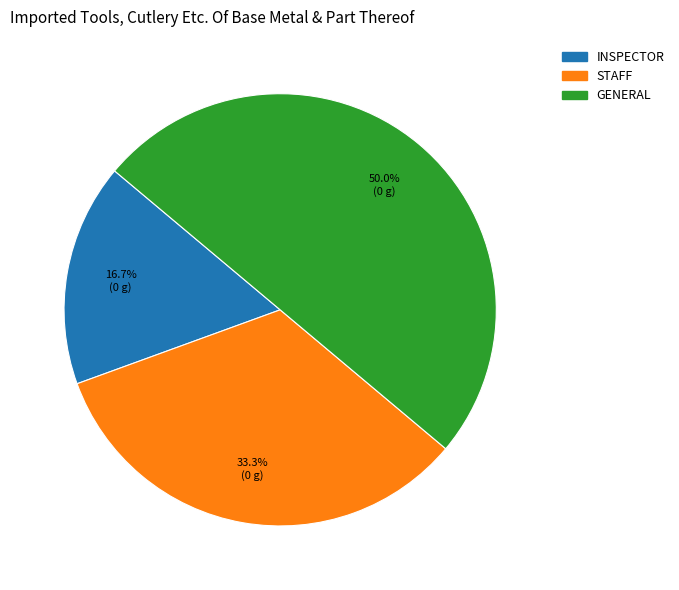

Which has a higher value, STAFF or GENERAL?

GENERAL